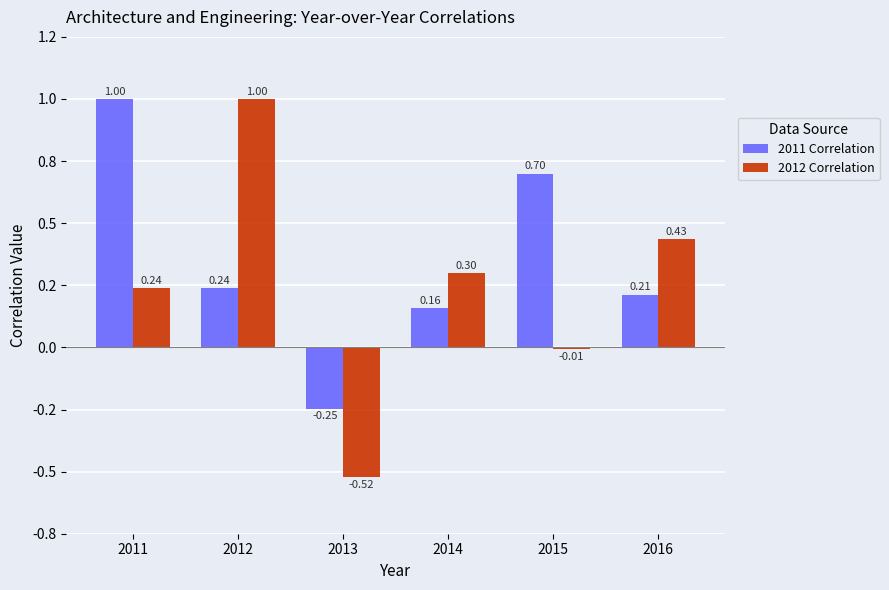

Reading right to left, extract all data points from this chart.

2011 Correlation: 2016=0.2	2015=0.7	2014=0.2	2013=-0.2	2012=0.2	2011=1.0
2012 Correlation: 2016=0.4	2015=-0.0	2014=0.3	2013=-0.5	2012=1.0	2011=0.2